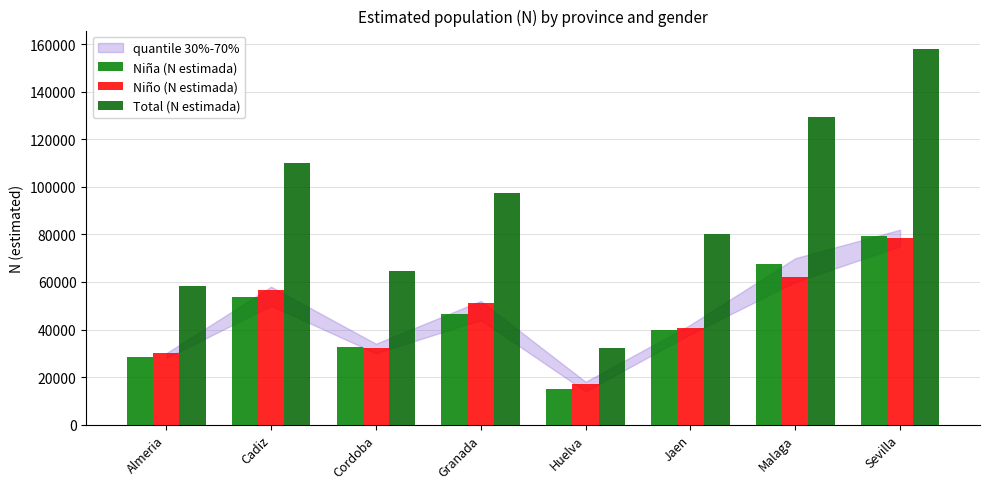

Between Jaen and Sevilla, which is larger?

Sevilla